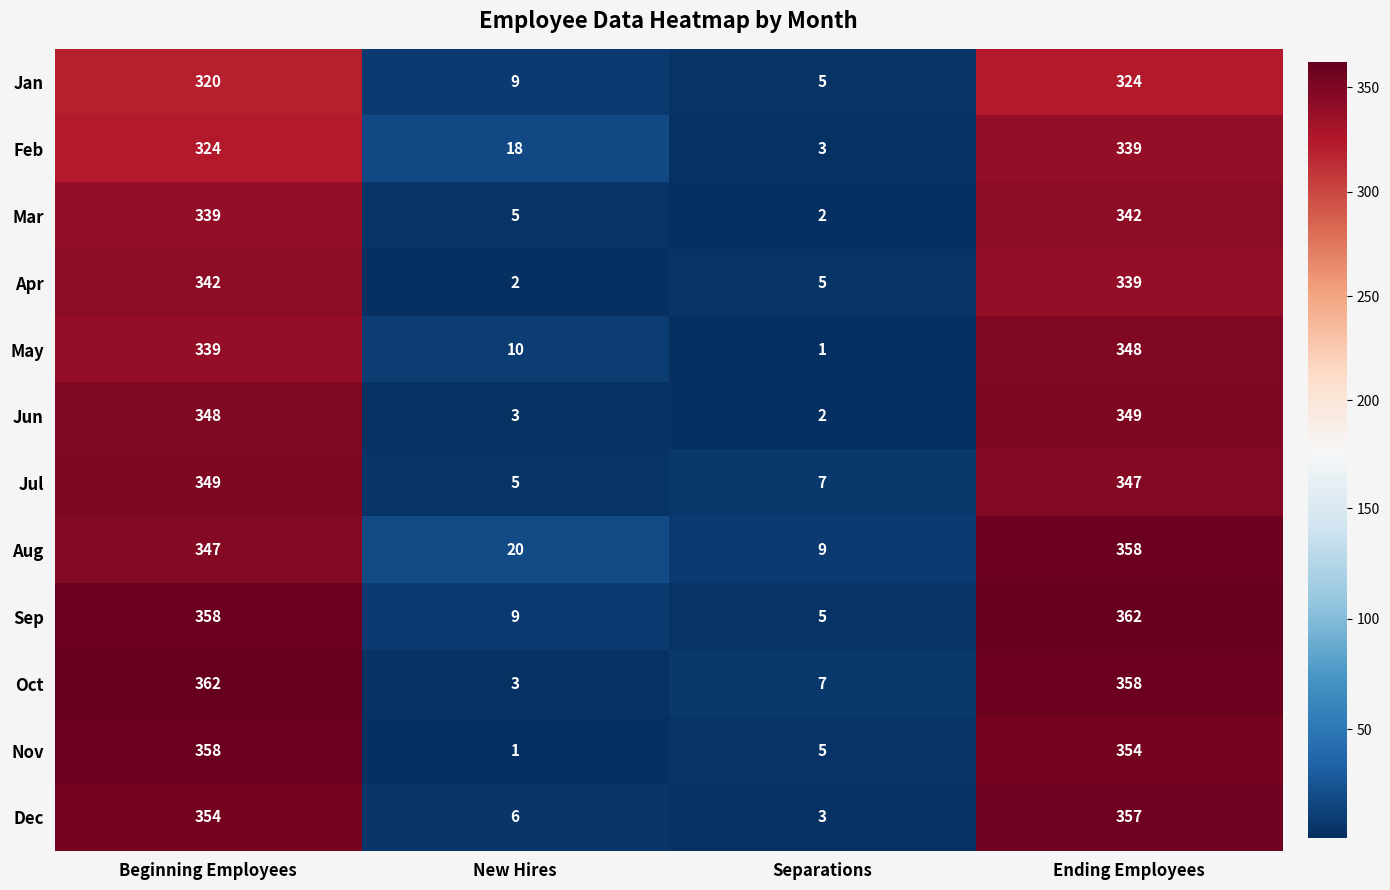

What is the difference between the Jun values at Separations and Ending Employees?

347